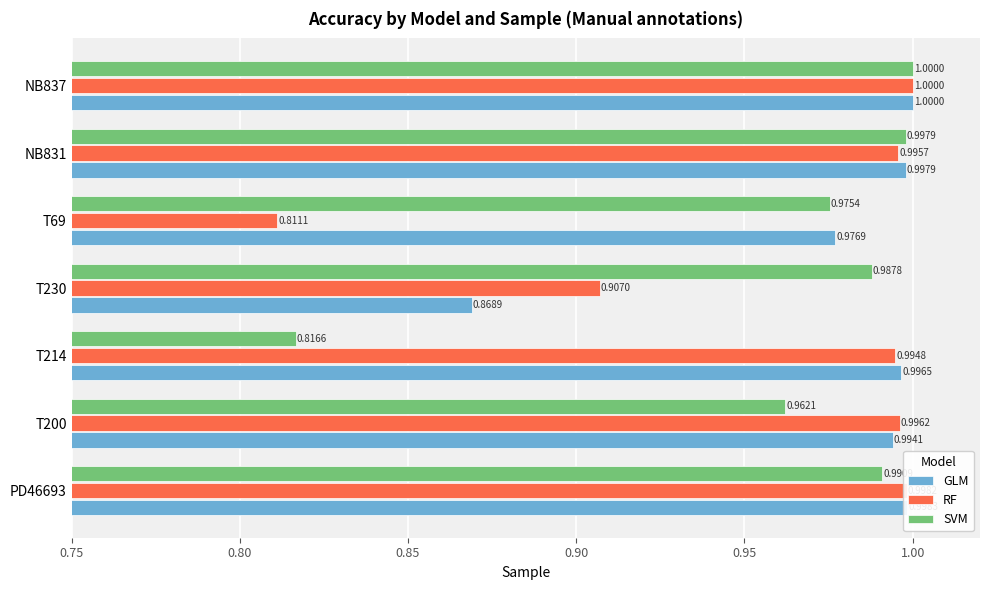

At which category is the sum across all series the highest?

NB837